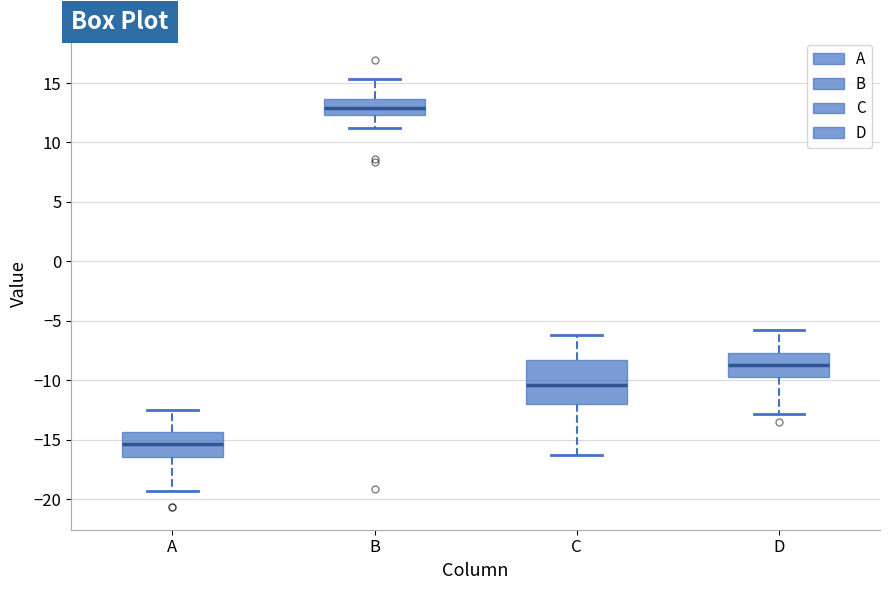

Where does the lower whisker of the box for B end on the y-axis? The values are not printed on the chart, so give them approximately, as read against the axis.

11.0